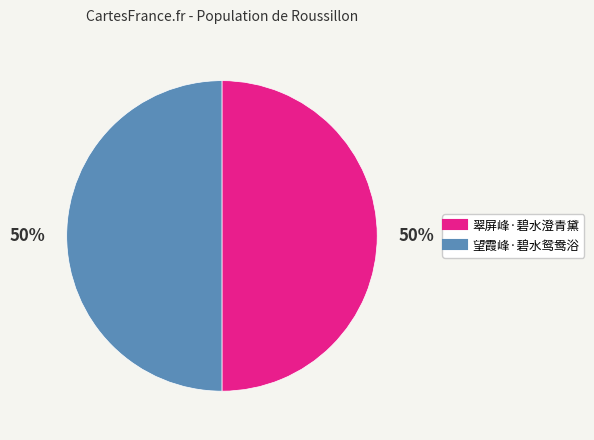

To the nearest percent, what is the average slice percentage?

50%